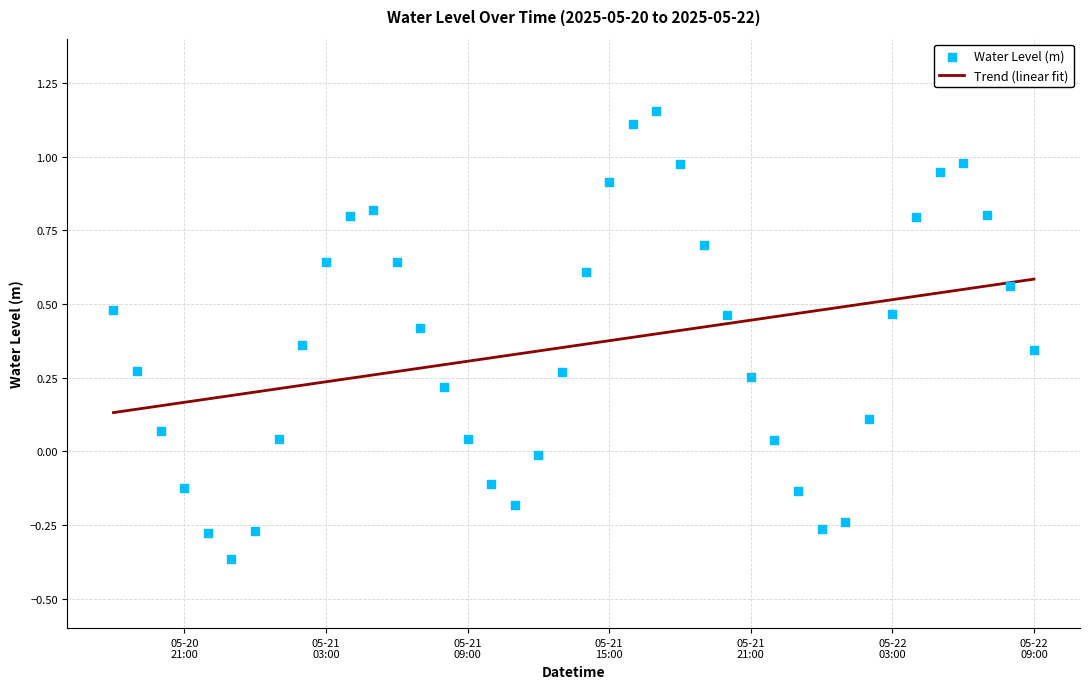

What are all the series names shown in the legend?

Trend (linear fit), Water Level (m)